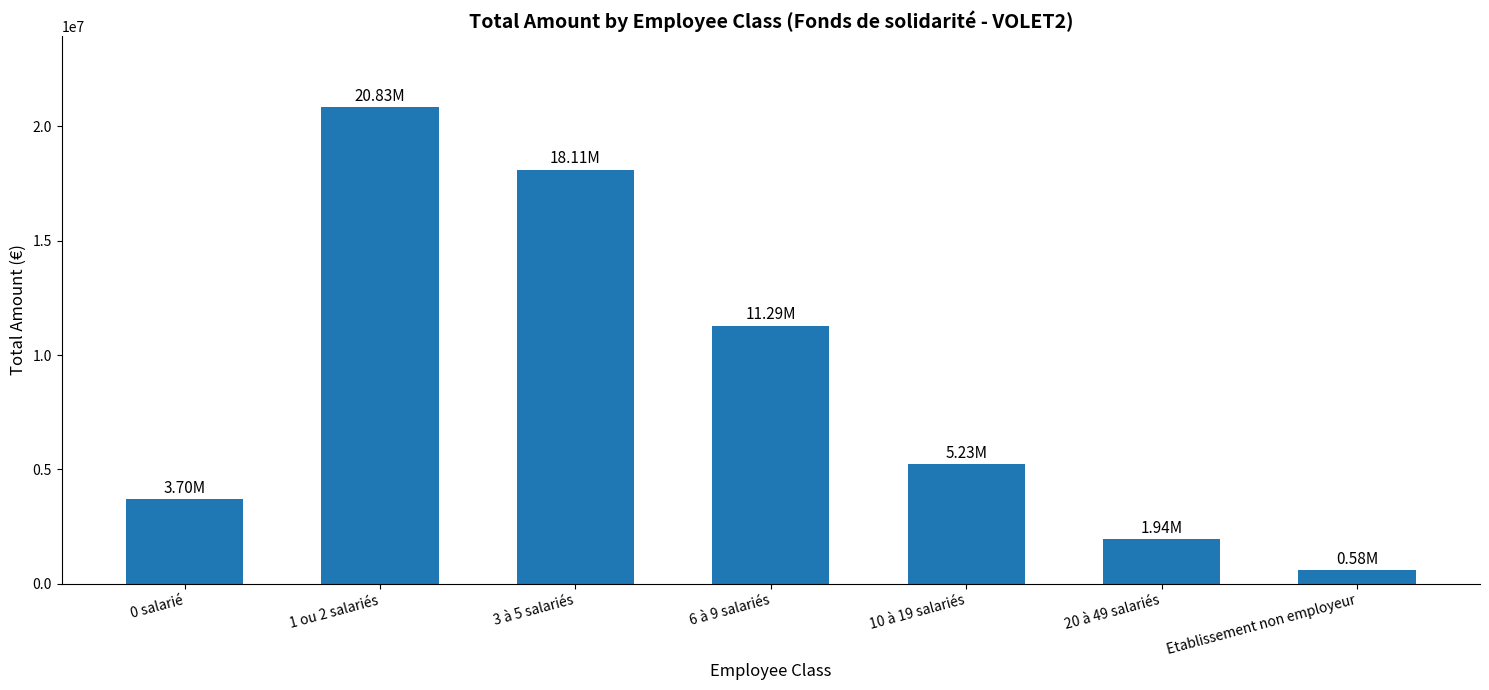

What is the ratio of the value at 0 salarié to the value at 6 à 9 salariés?

0.3